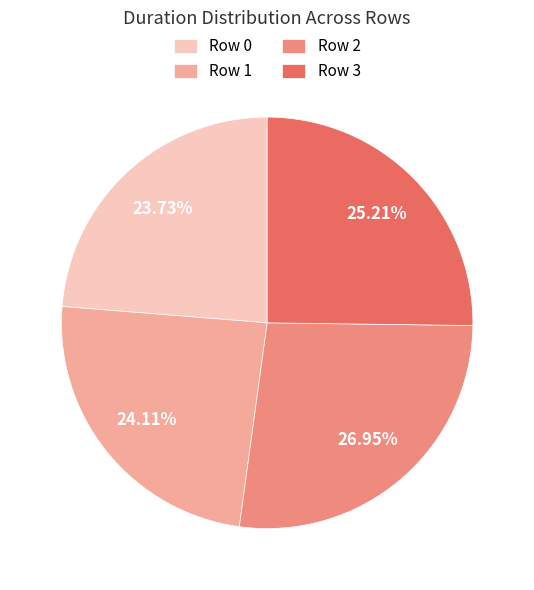

How many segments does this pie chart have?

4